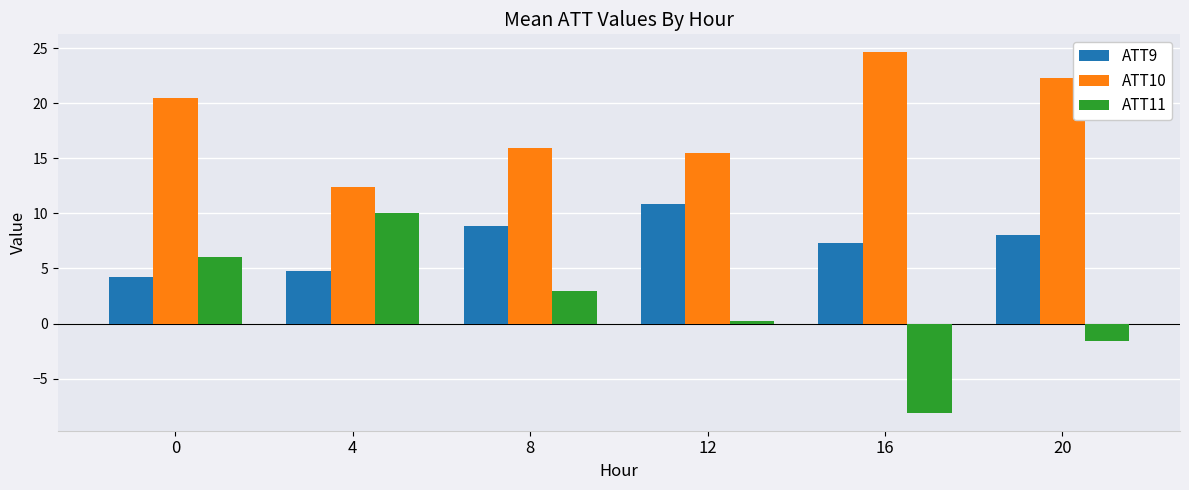

Where is ATT9 nearest to the value 7?

16